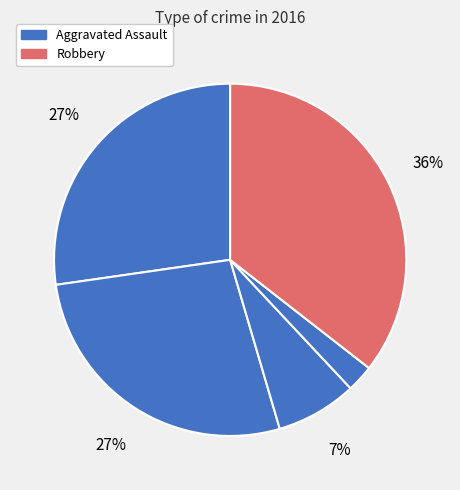

How many slices are in this pie chart?

5